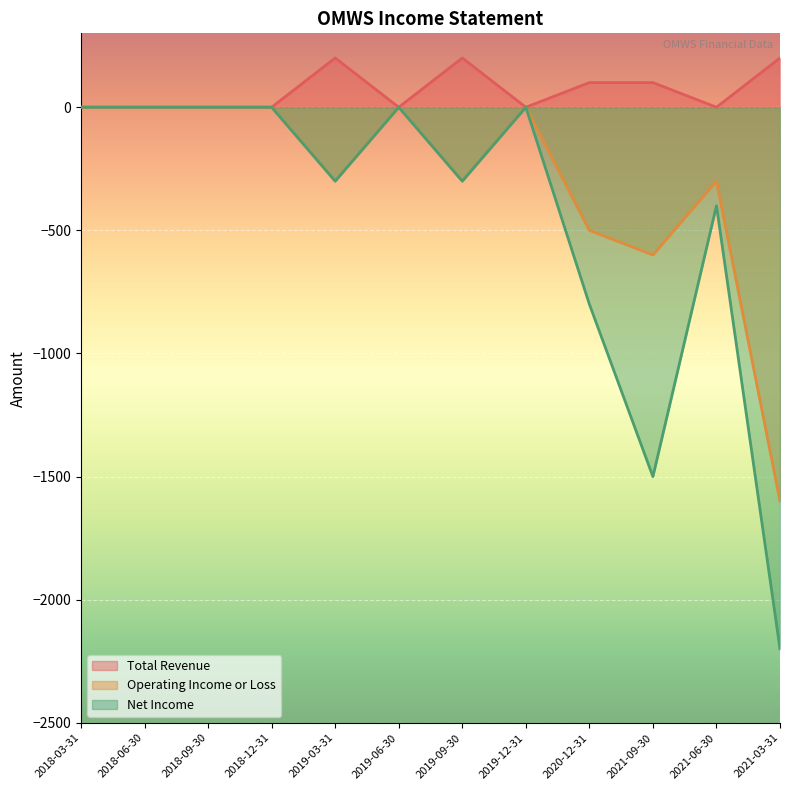

What is the label of the 3rd point from the left?

2018-09-30